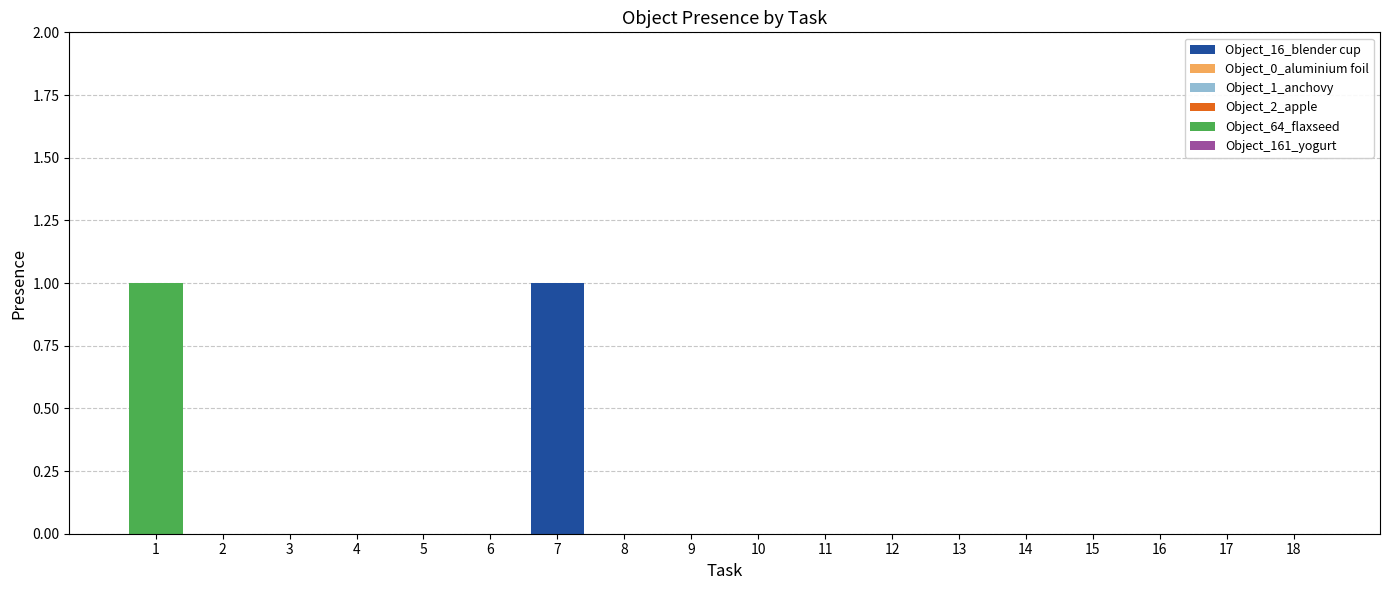

True or false: Object_16_blender cup has a value of 0 at 5.

True